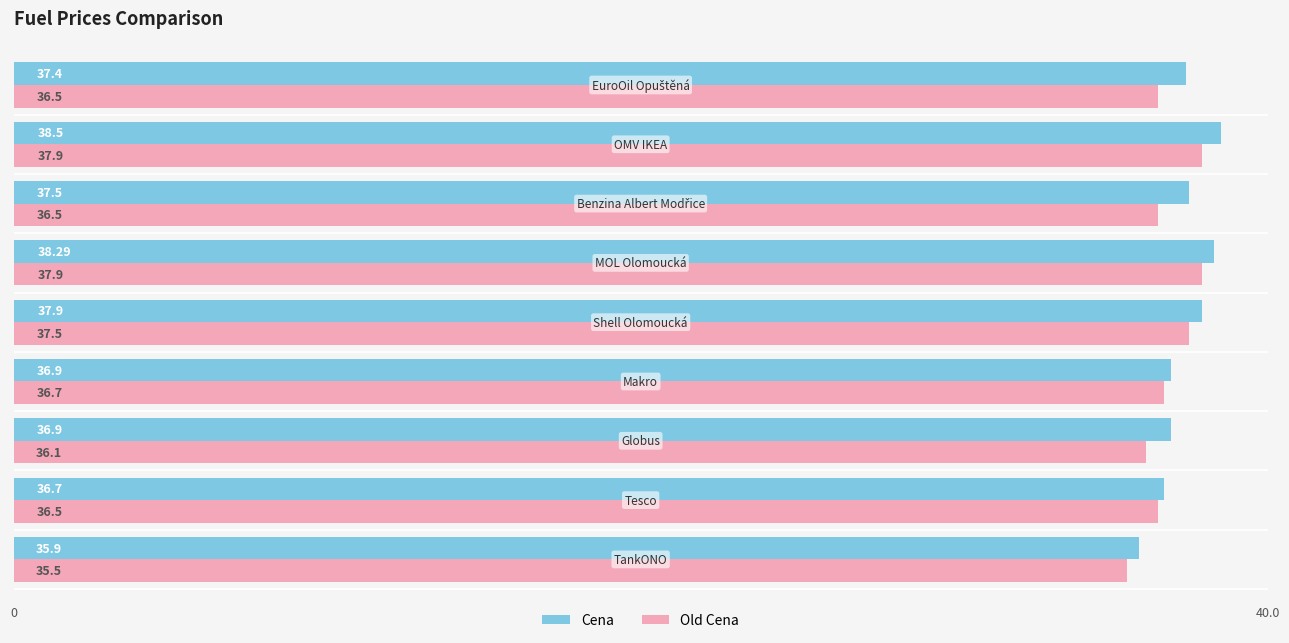

At how many categories does at least one series exceed 36?

8